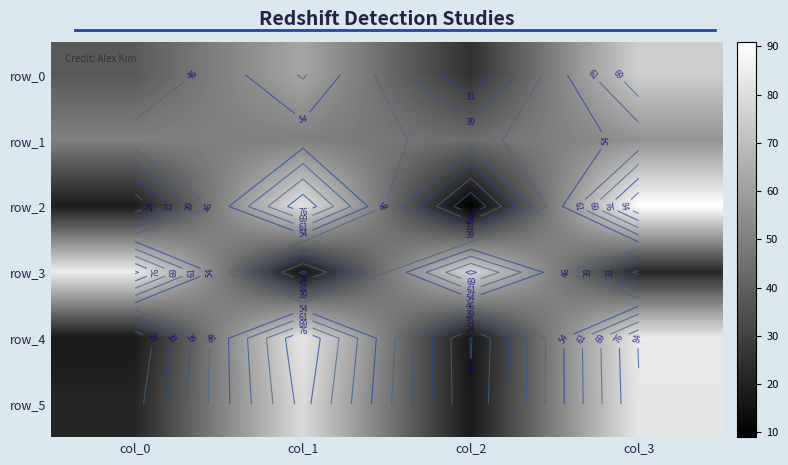

List the series in order of their peak value, highest first.

row_2, row_3, row_4, row_5, row_0, row_1